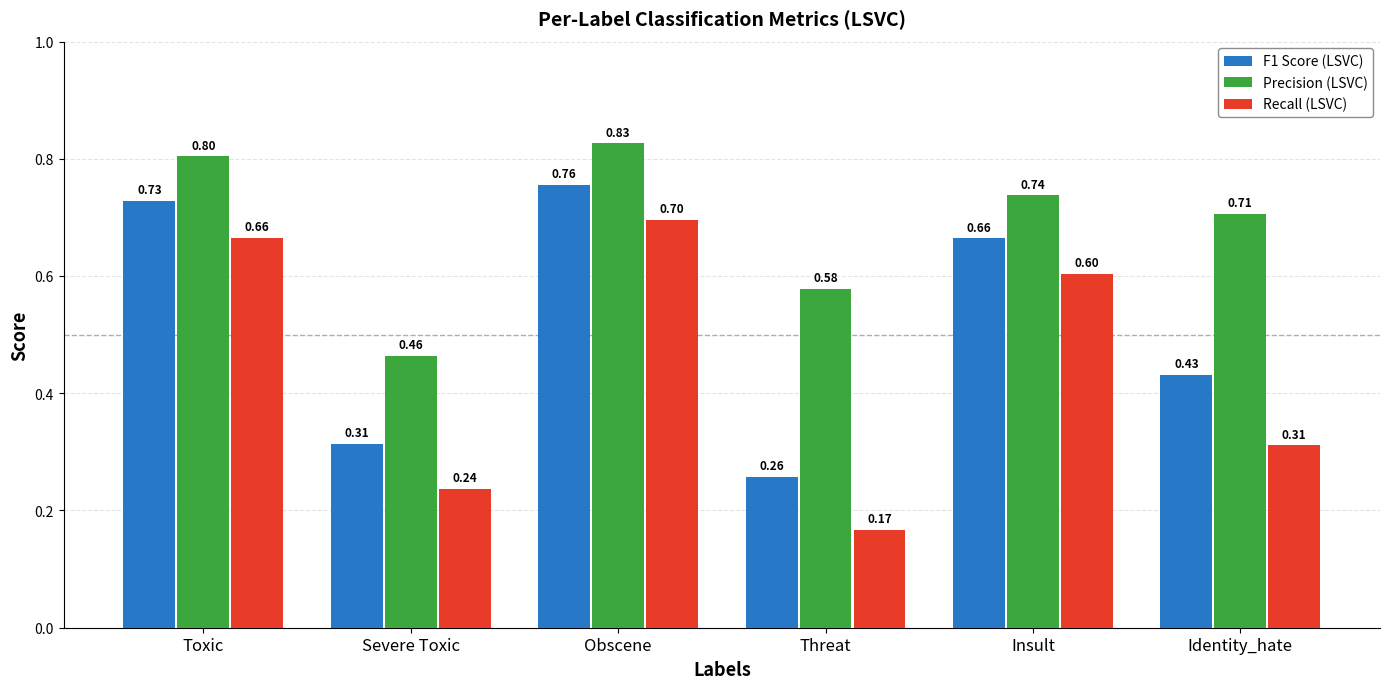

List the labels in order of F1 Score (LSVC) value, smallest first.

Threat, Severe Toxic, Identity_hate, Insult, Toxic, Obscene